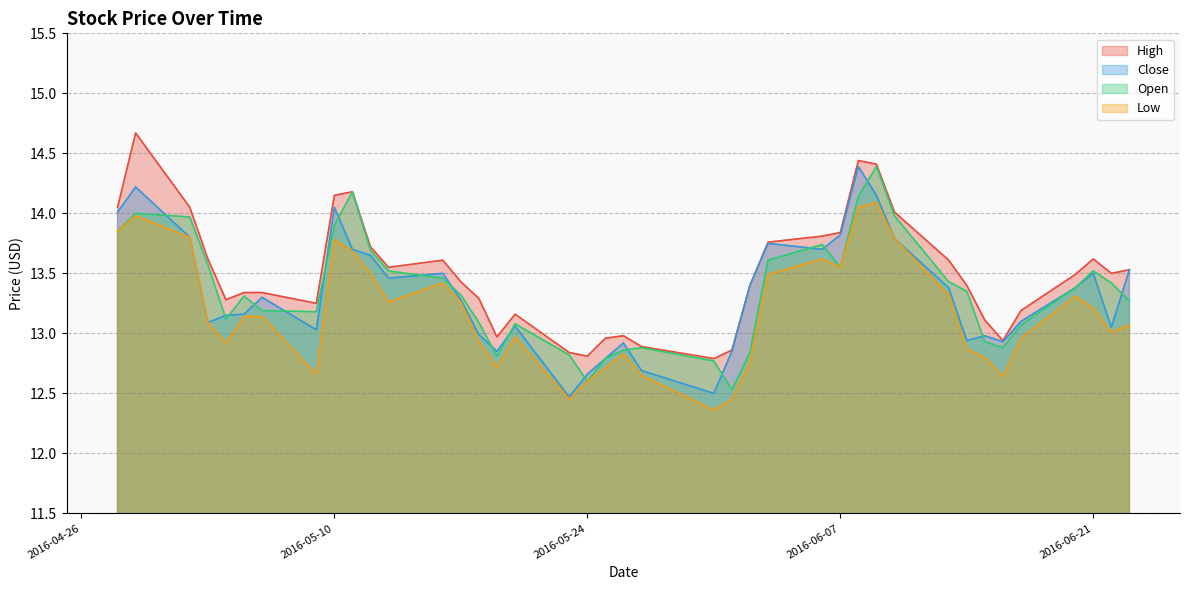

What is the maximum value for Open?

14.4